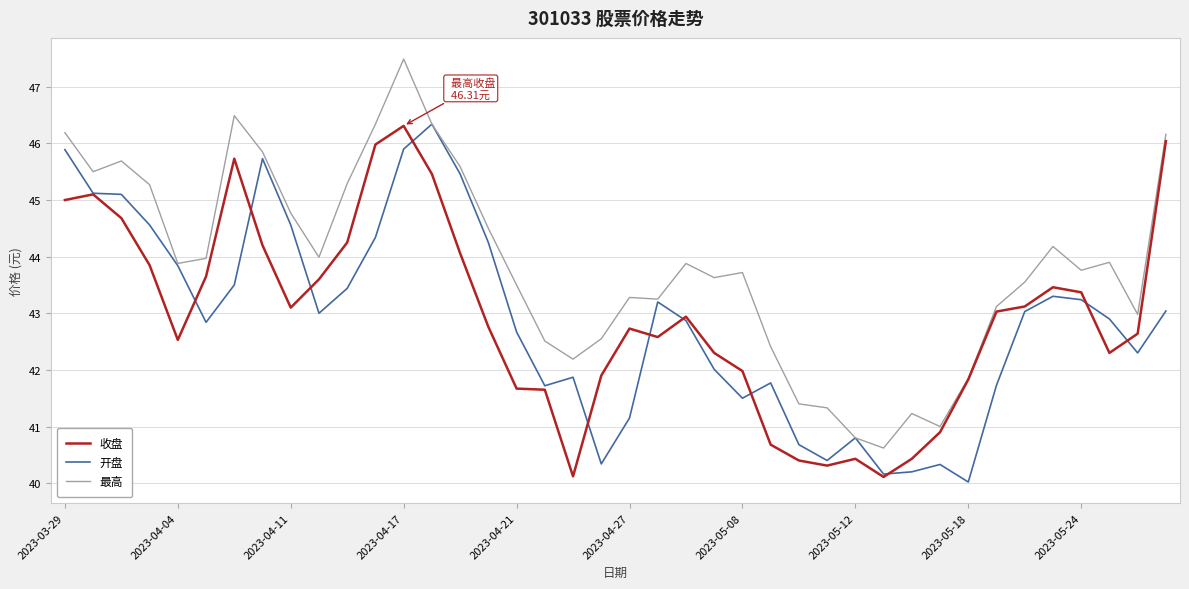

Which series has the largest range (max minus min)?

最高